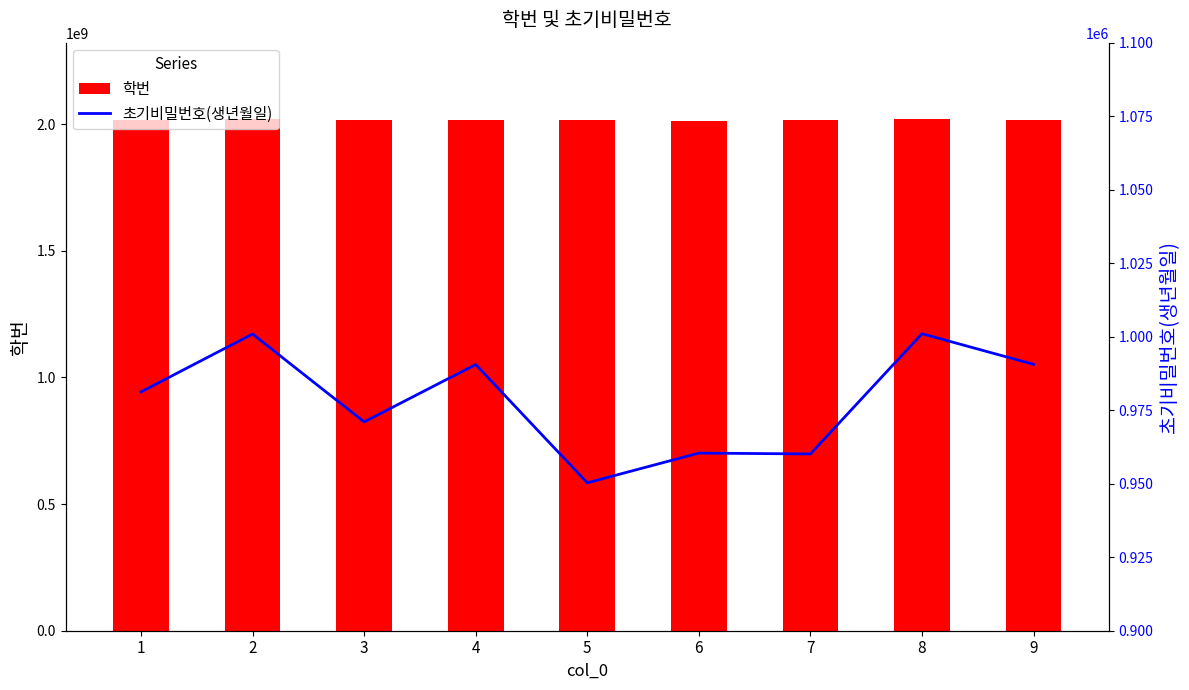

What is the difference between the highest and lowest values at 4?

2017132904